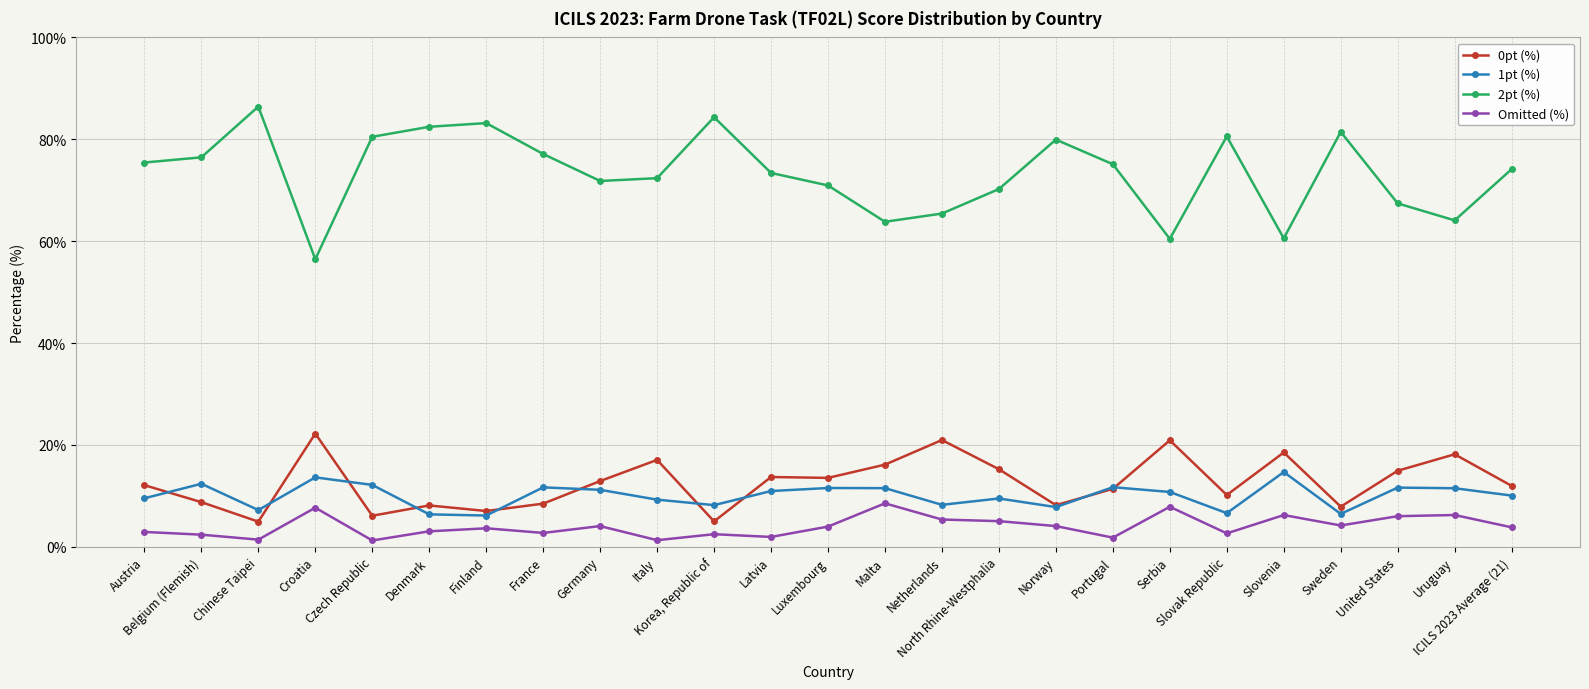

Is it true that 0pt (%) equals 29.9 at Serbia?

False